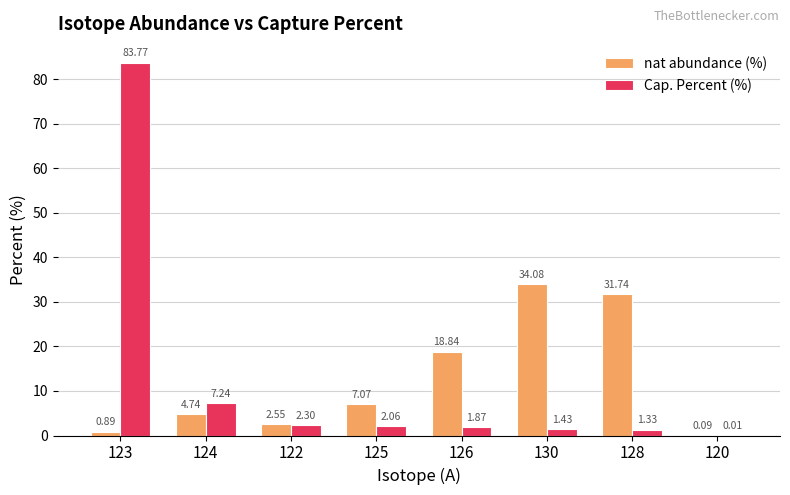

Is the value of nat abundance (%) at 125 greater than the value of Cap. Percent (%) at 128?

Yes